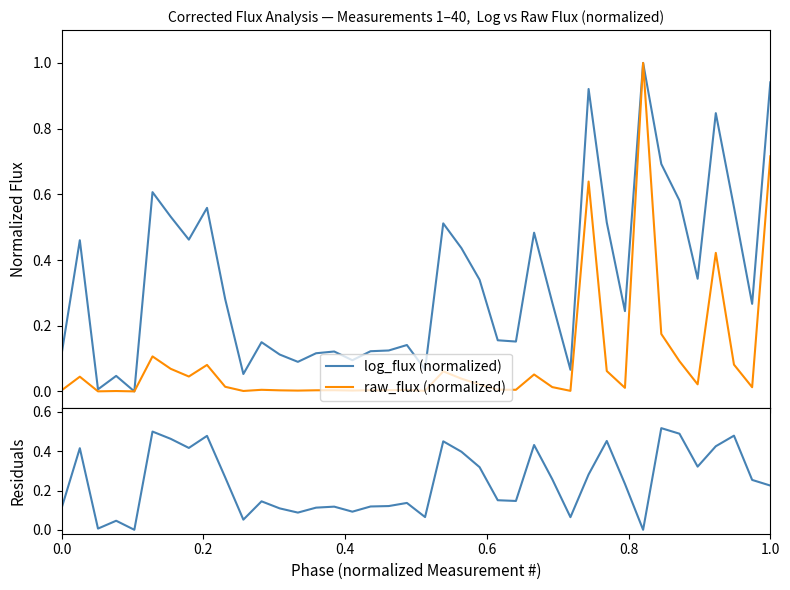

Is it true that residuals equals 0.0 at 10?

False